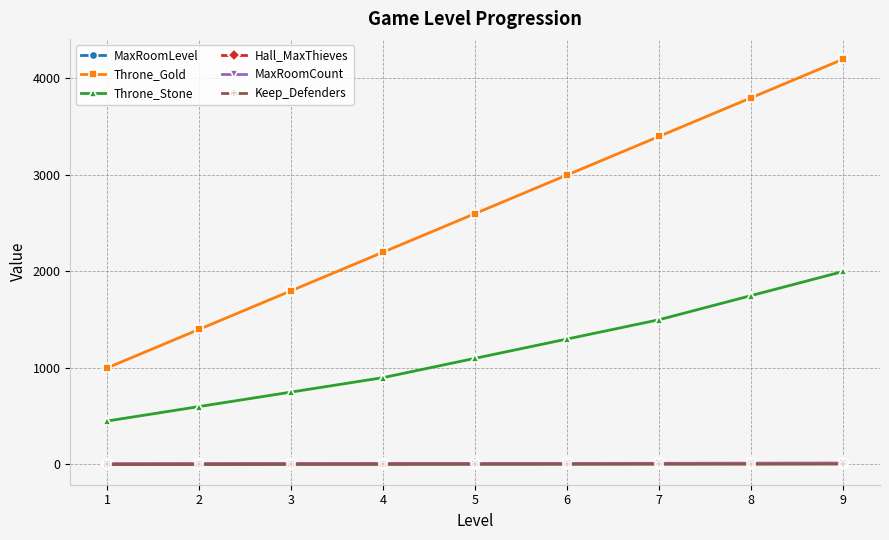

True or false: Throne_Stone and MaxRoomCount intersect in this chart.

False